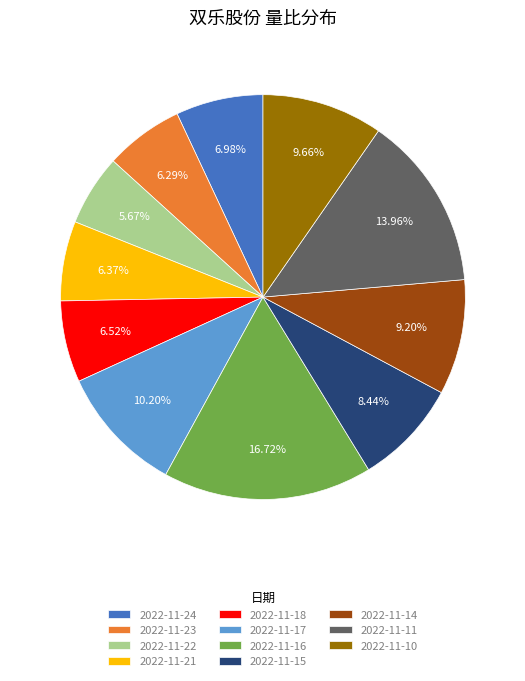

To the nearest percent, what is the difference between the 2022-11-21 and 2022-11-11 slice percentages?

8%